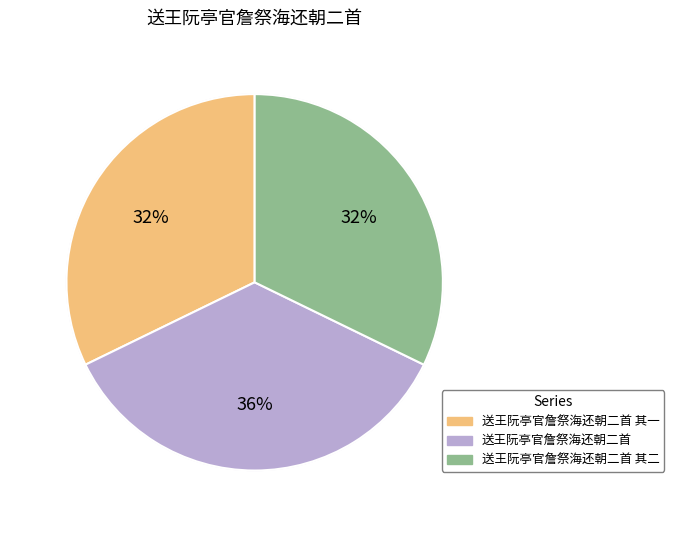

What is the smallest slice in the pie chart?

送王阮亭官詹祭海还朝二首 其一